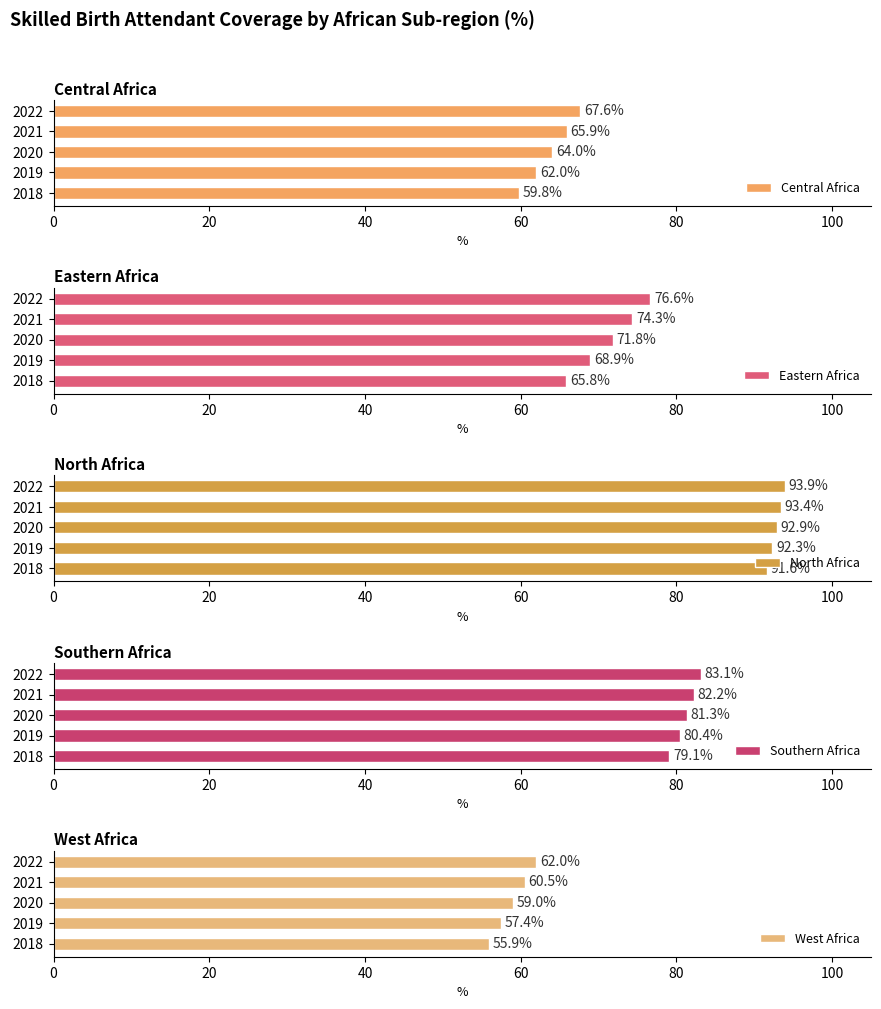

What is the smallest value displayed?

55.9